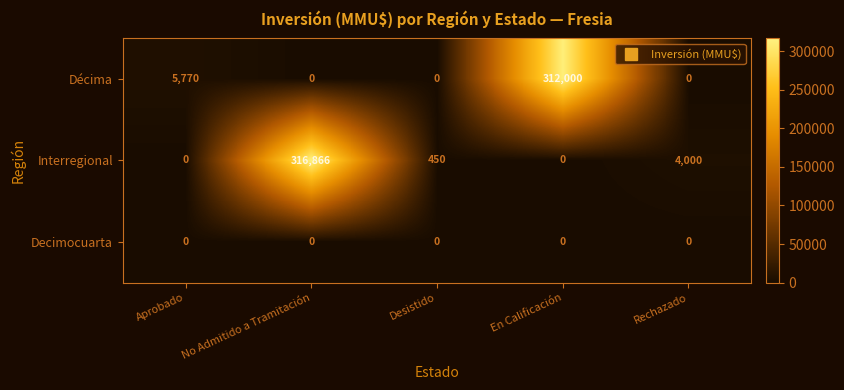

What is the sum of all Interregional values?

321316